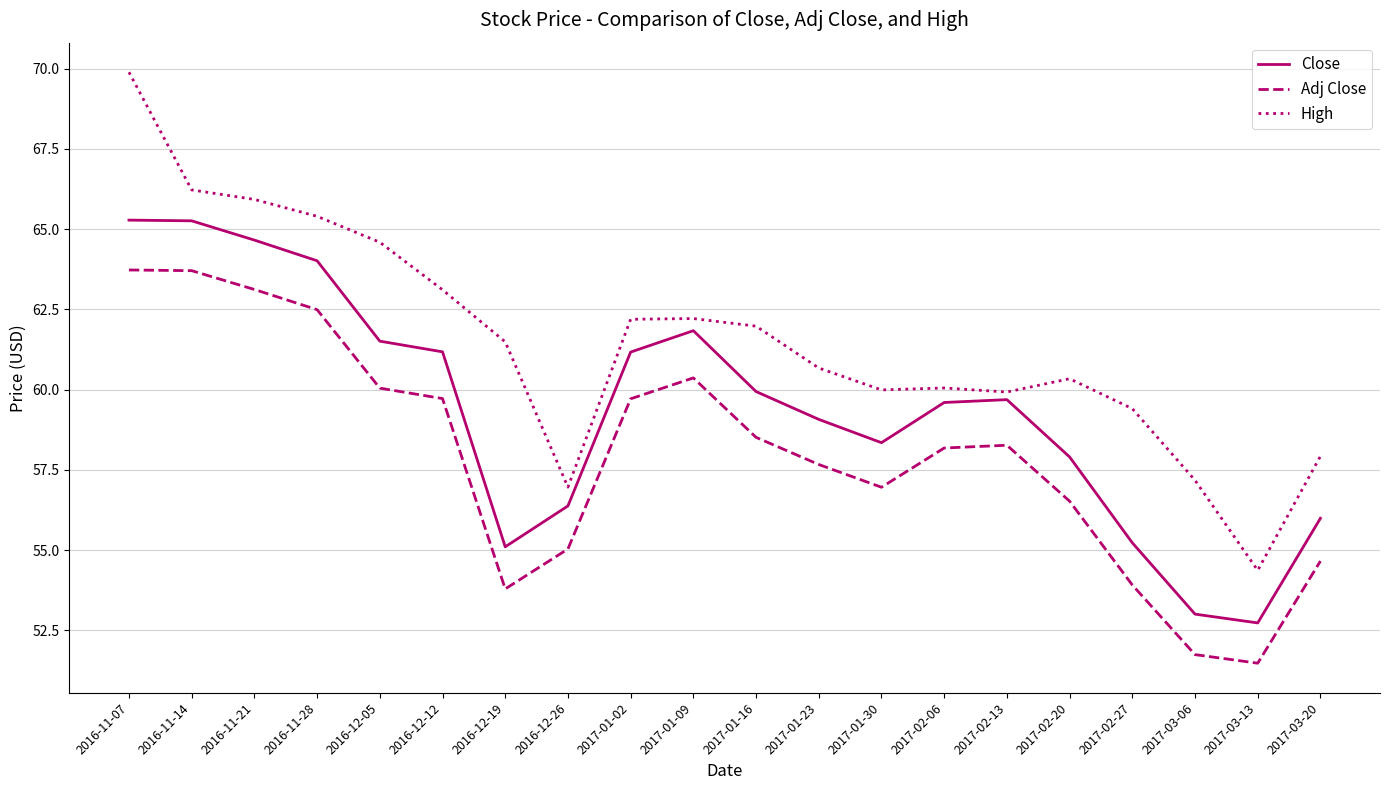

Where is the first local minimum for Adj Close?

2016-12-19